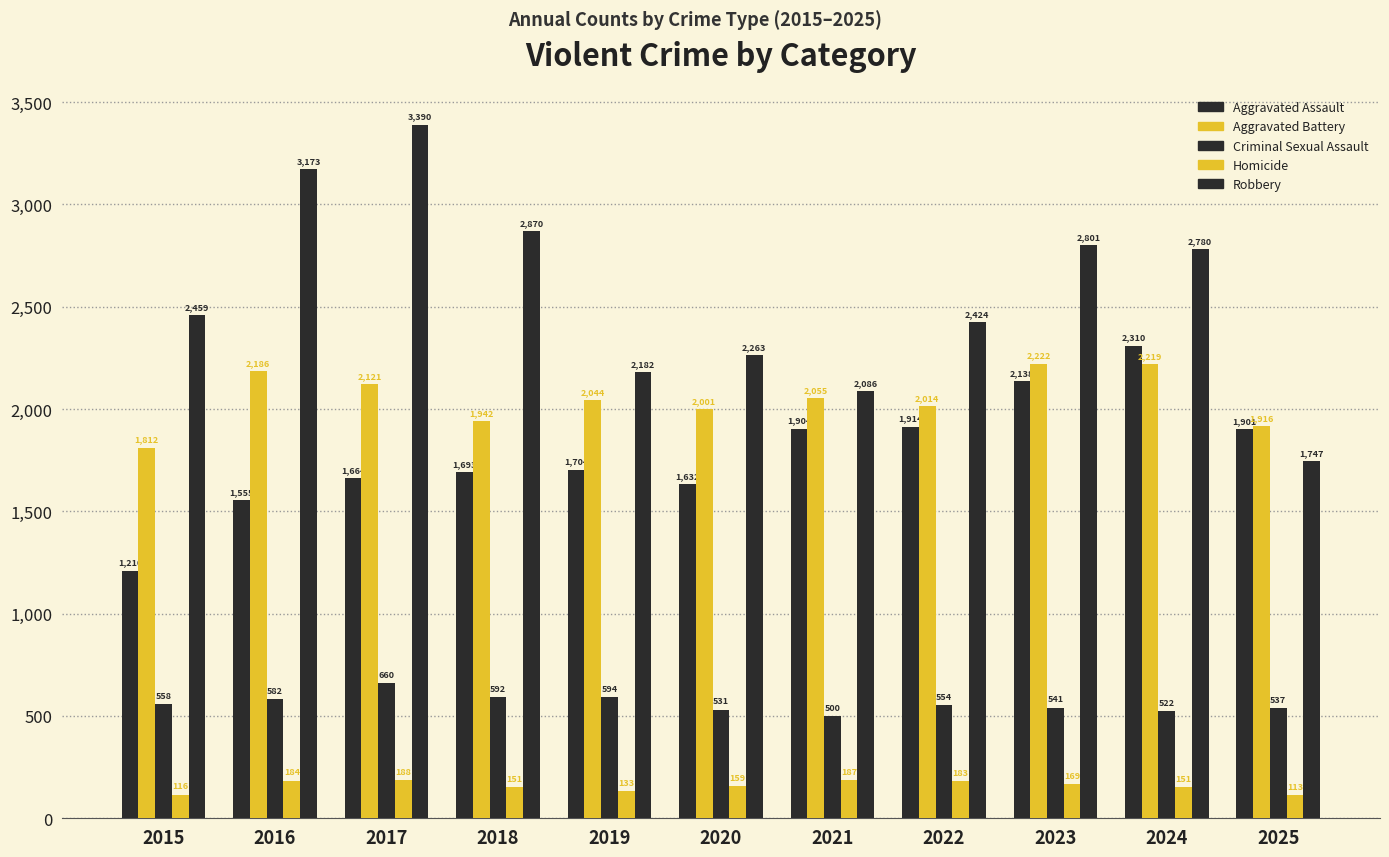

Does the chart contain stacked bars?

No